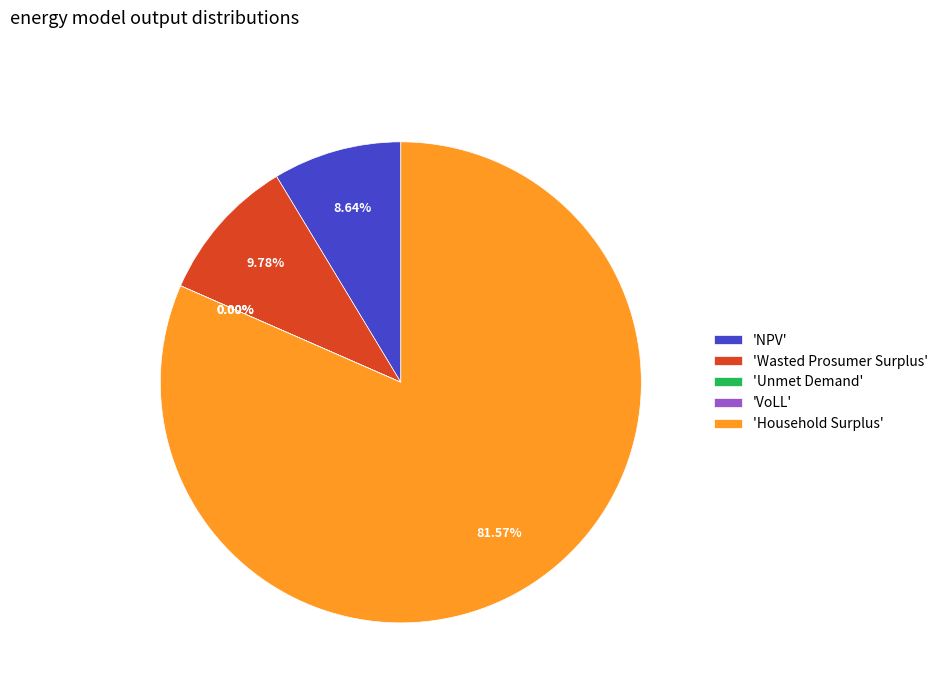

What is the largest slice in the pie chart?

Household Surplus